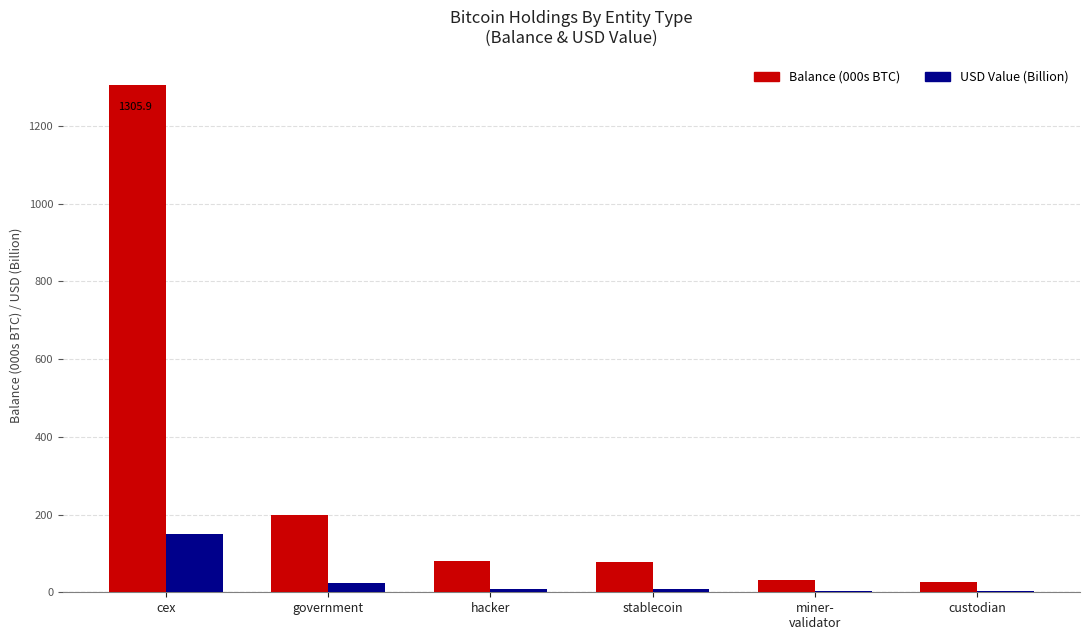

The Balance (000s BTC) series shows 80.0 at hacker. True or false?

True